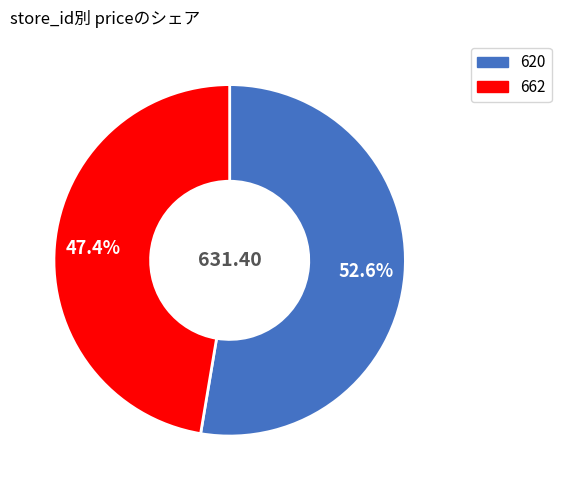

To the nearest percent, what is the average slice percentage?

50%